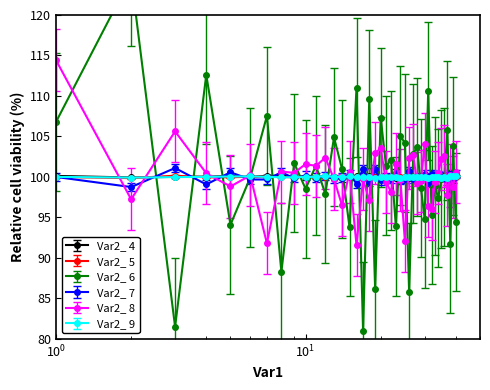

Reading left to right, transcribe all the data shown in this chart.

Var2_ 4: 100.1	99.9	100.0	100.0	100.1	100.0	100.2	100.2	100.0	100.1	99.9	100.0	100.0	99.9	100.0	100.1	99.8	100.1	100.0	99.9	100.0	100.0	99.9	99.9	100.0	99.9	99.9	100.1	100.2	99.9	99.9	99.9	100.0	99.8	99.9	100.1	99.8	100.2	100.1	100.1
Var2_ 5: 100.0	99.9	100.2	100.0	100.0	100.0	100.0	100.0	100.0	100.0	100.0	99.9	99.9	100.0	100.1	100.0	100.0	100.0	100.0	100.1	100.0	100.0	100.0	99.9	99.9	100.0	100.0	100.0	100.0	100.0	100.1	100.0	100.0	100.0	99.9	100.0	100.1	100.0	100.0	100.0
Var2_ 6: 106.8	124.7	81.5	112.6	94.1	99.9	107.5	88.3	101.7	98.5	101.4	97.9	104.9	101.0	93.8	111.0	81.0	109.7	86.2	107.3	101.4	102.0	93.9	105.1	104.2	85.7	102.9	103.7	98.7	94.8	110.6	95.3	98.9	97.4	99.7	100.0	105.7	91.8	103.8	94.4
Var2_ 7: 100.0	98.8	101.1	99.1	100.6	99.7	99.7	100.6	99.8	100.2	99.9	100.1	99.7	99.9	100.3	99.2	101.0	99.4	100.9	99.6	100.0	99.7	100.5	99.6	99.7	100.8	99.8	99.9	100.0	100.4	99.3	100.4	100.0	100.2	100.0	100.1	99.6	100.4	99.7	100.4
Var2_ 8: 114.4	97.2	105.6	100.5	98.8	100.2	91.8	100.7	100.5	101.6	101.4	102.4	99.7	96.5	100.6	91.6	99.7	97.1	102.9	103.6	99.4	98.1	101.6	99.6	92.1	102.3	102.7	99.3	99.5	104.1	96.4	96.1	99.4	100.5	102.2	102.6	97.8	100.2	98.8	100.7
Var2_ 9: 100.0	99.9	100.0	100.0	100.1	100.1	100.0	100.0	100.0	100.0	100.0	100.1	100.0	100.0	100.1	100.0	100.0	100.0	99.9	100.0	100.0	100.0	100.0	99.9	100.0	100.0	100.0	100.0	100.0	100.0	99.9	100.0	100.0	99.9	99.9	100.0	99.9	100.1	100.1	100.1